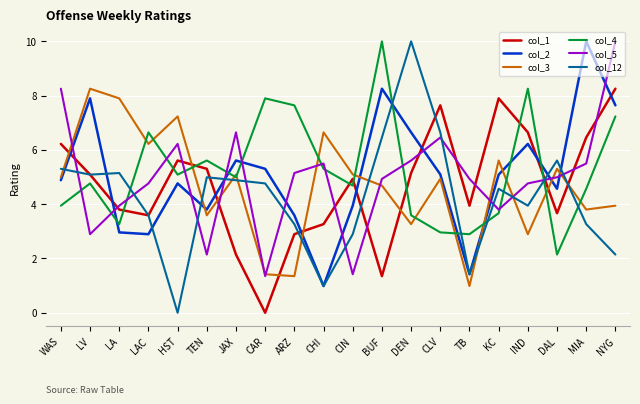

How many values in the col_1 series are below 5?

10